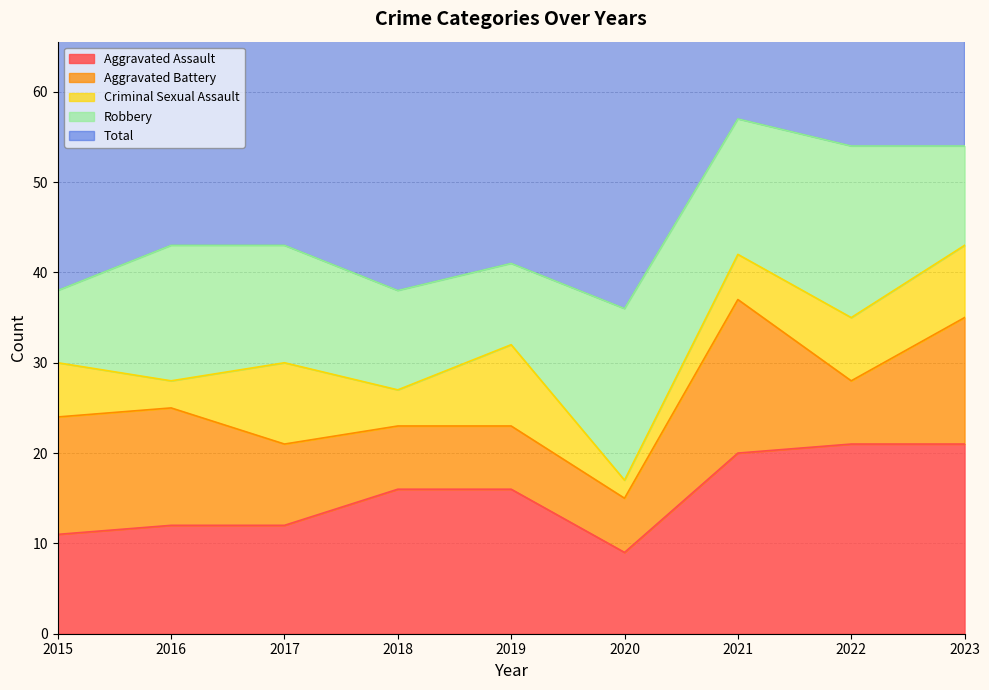

At how many categories does at least one series exceed 37?

8